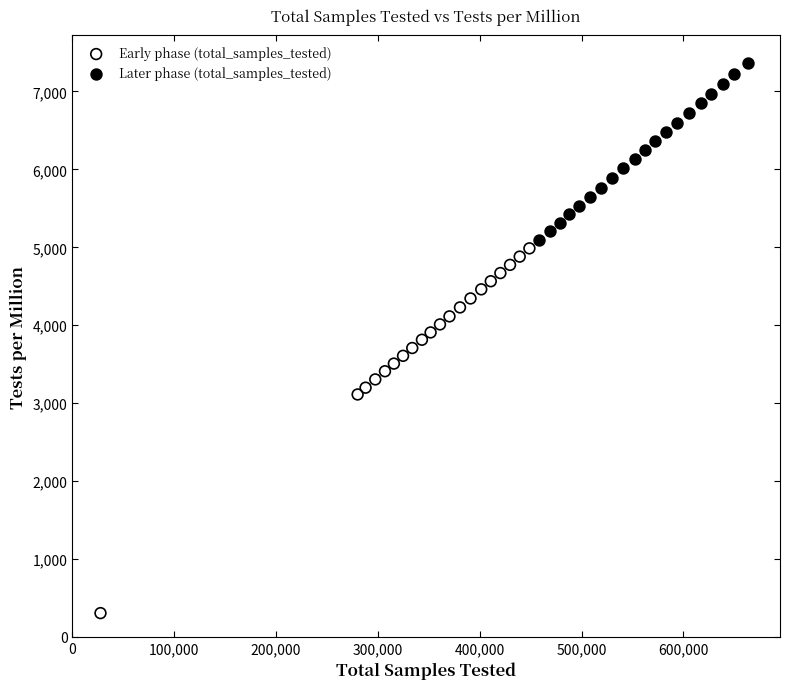

Which series has the largest Y range (max minus min)?

Early phase (total_samples_tested)